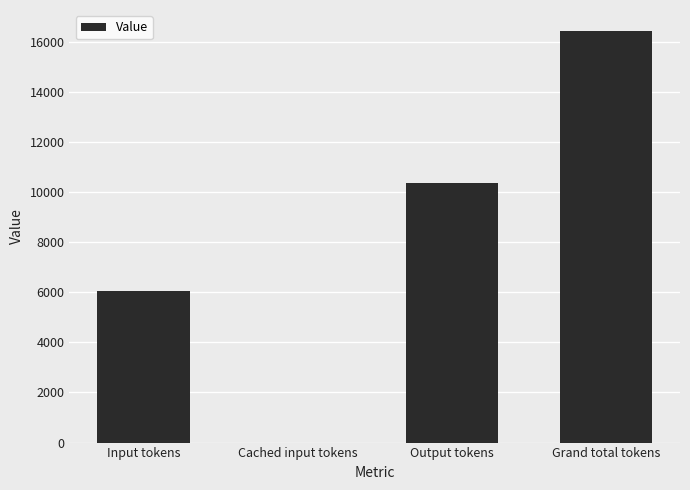

The chart shows a value of 6067 at Input tokens. True or false?

True